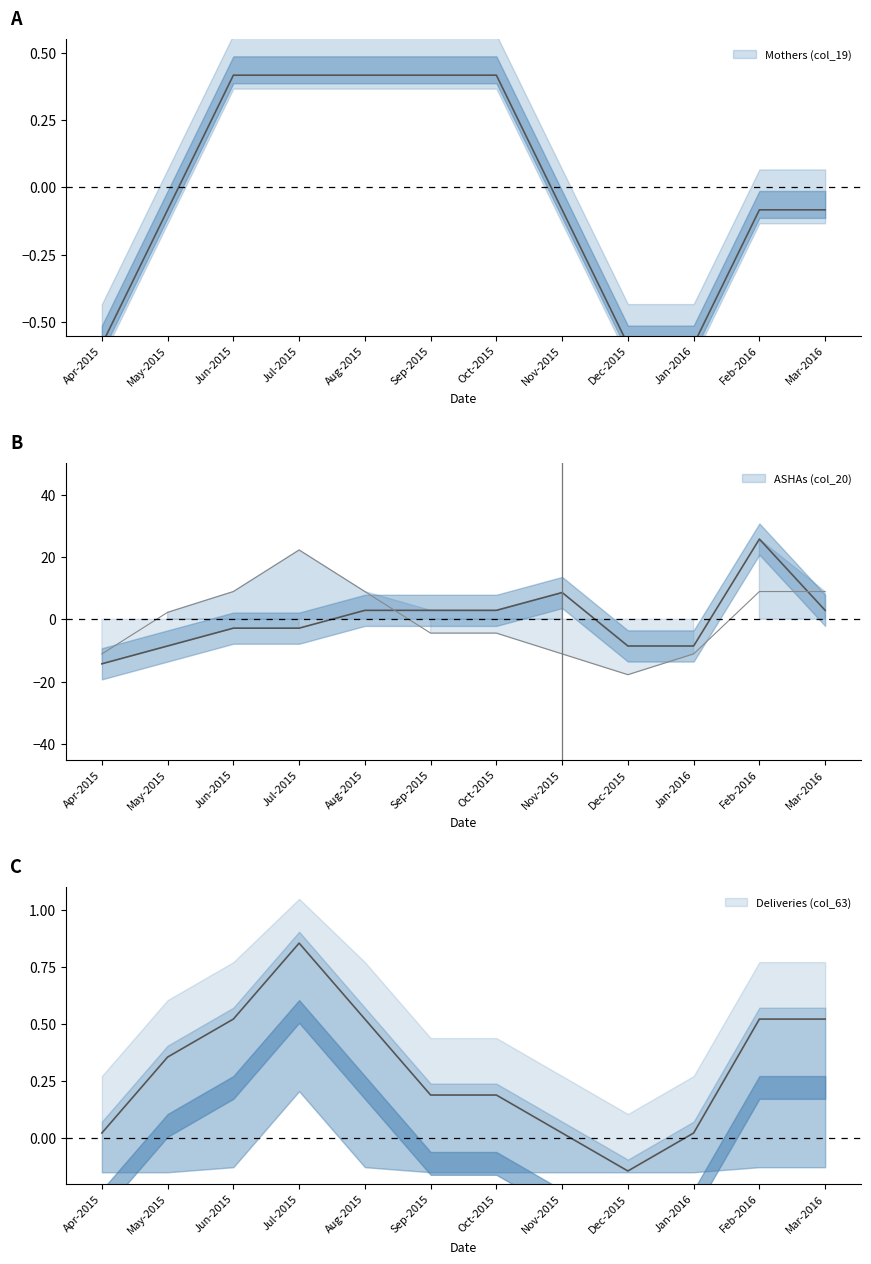

At which label is Deliveries Conducted (col_63) closest to 0?

Apr-2015